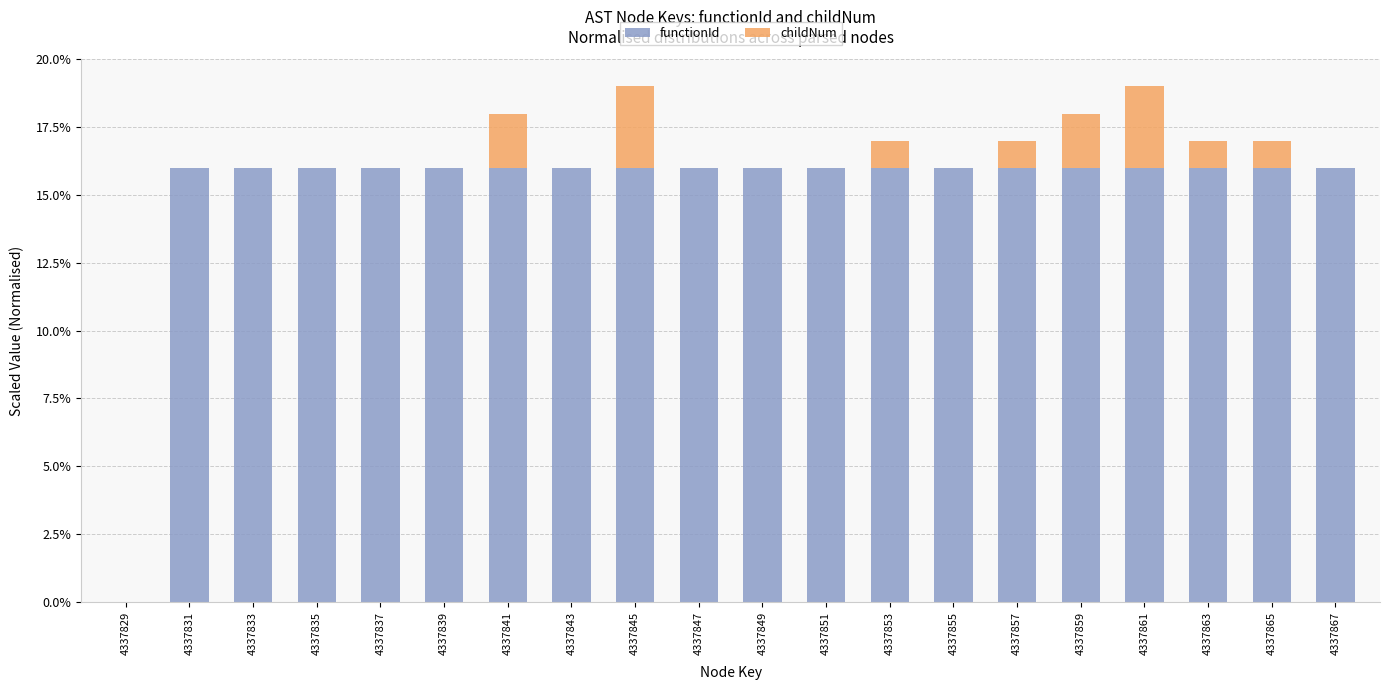

What is the maximum value for functionId?

16